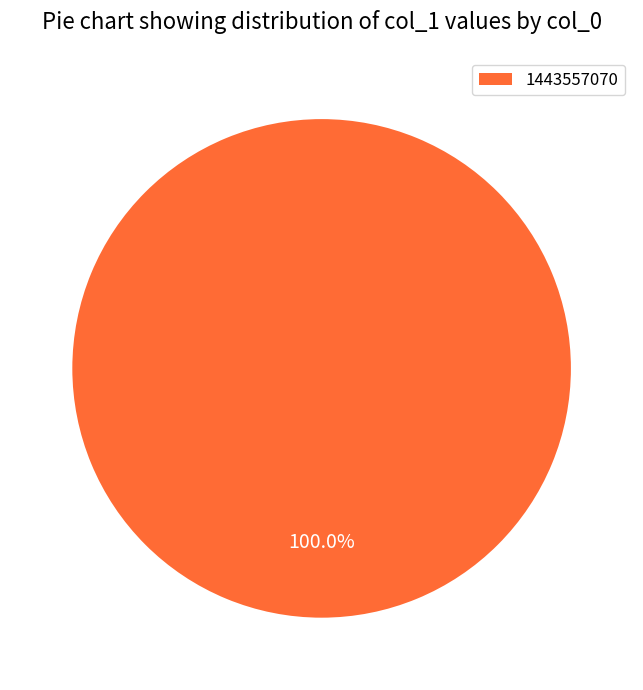

Which slice represents more than half of the pie?

1443557070